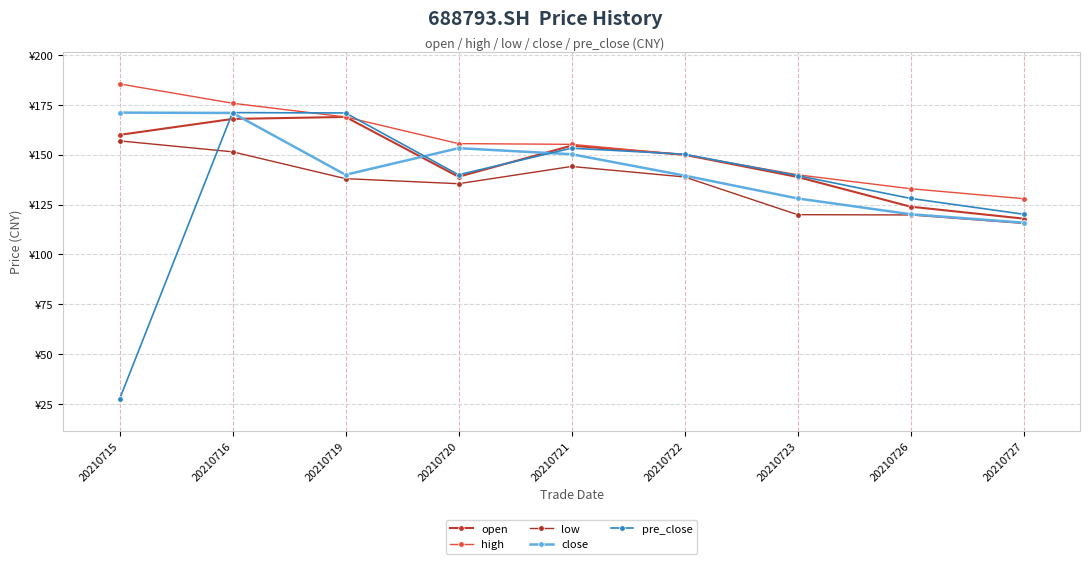

Where is the first local minimum for close?

20210719